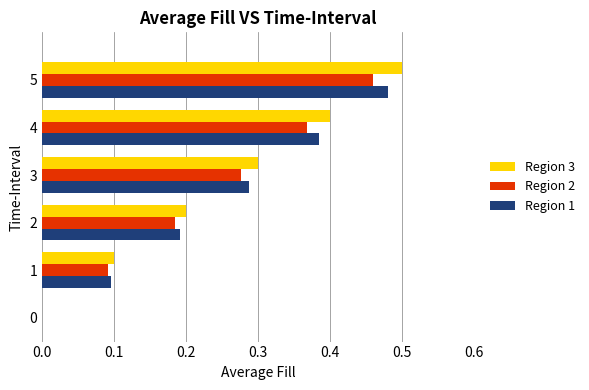

The value of Region 3 at 0 is -0.3. True or false?

False